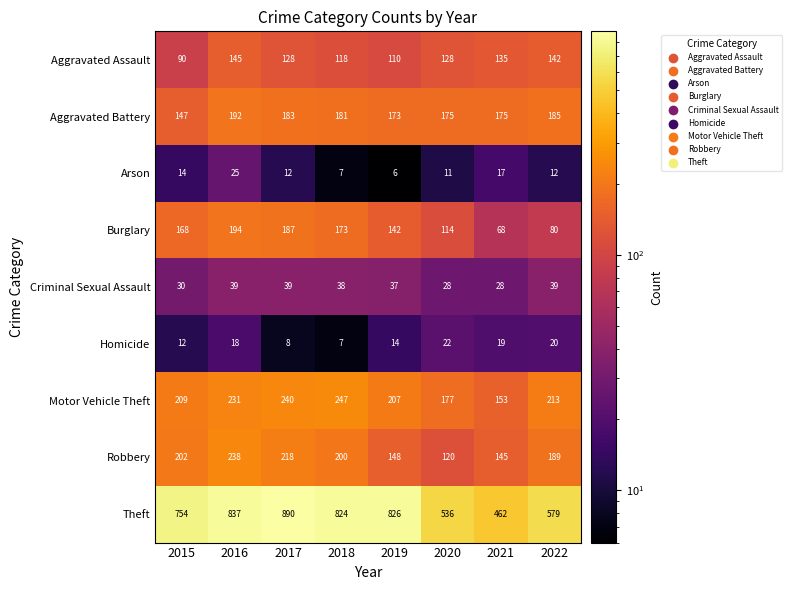

At which label does Burglary reach its minimum?

2021